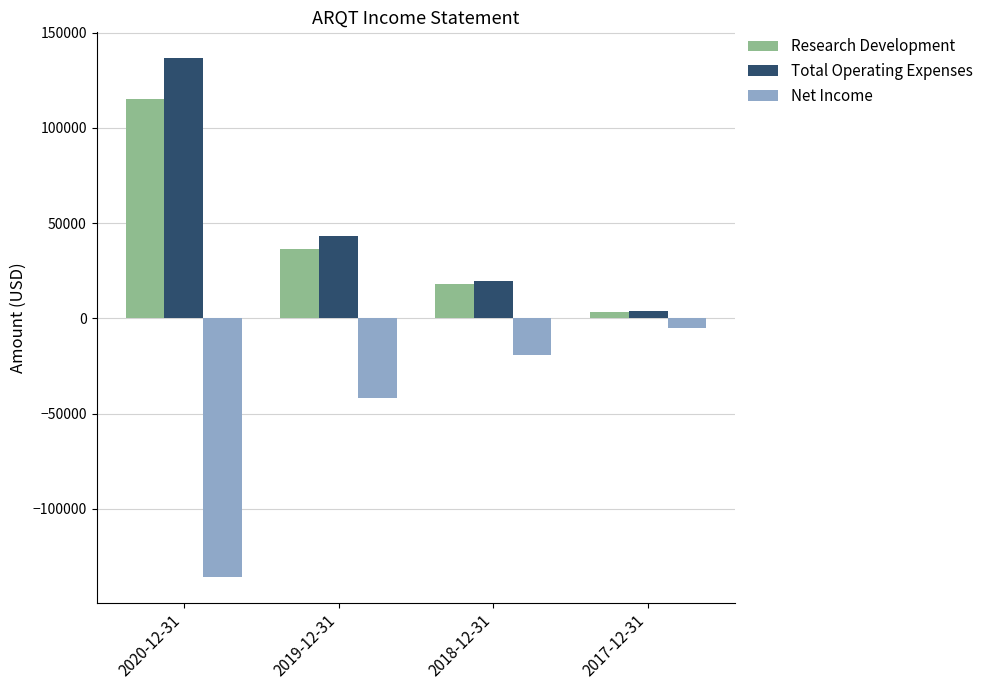

What is the spread (max minus min) of values at 2018-12-31?

39000